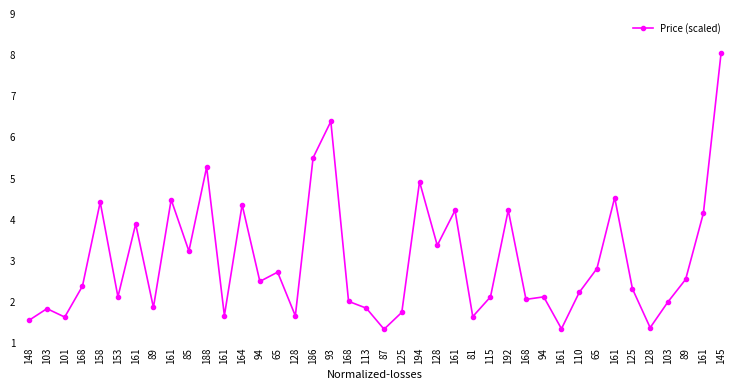

What is the average value?

3.0